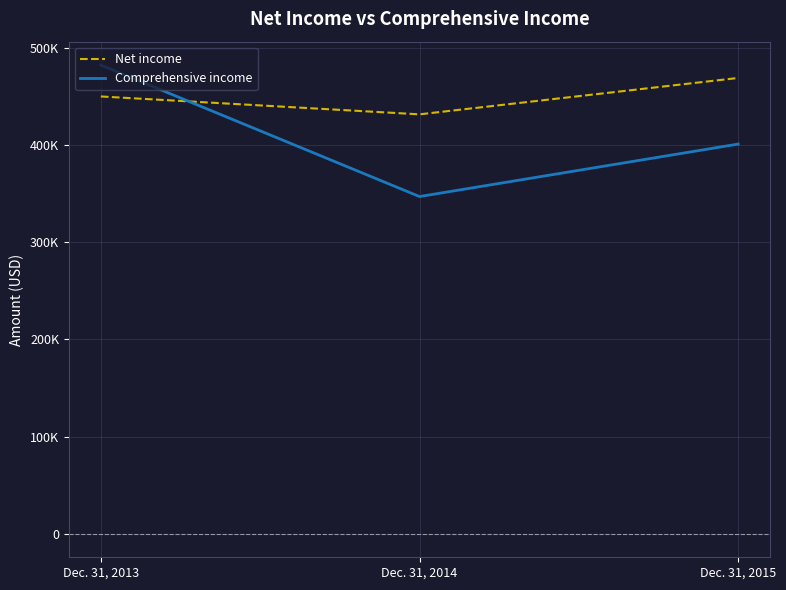

Is the value of Net income at Dec. 31, 2014 greater than the value of Comprehensive income at Dec. 31, 2014?

Yes